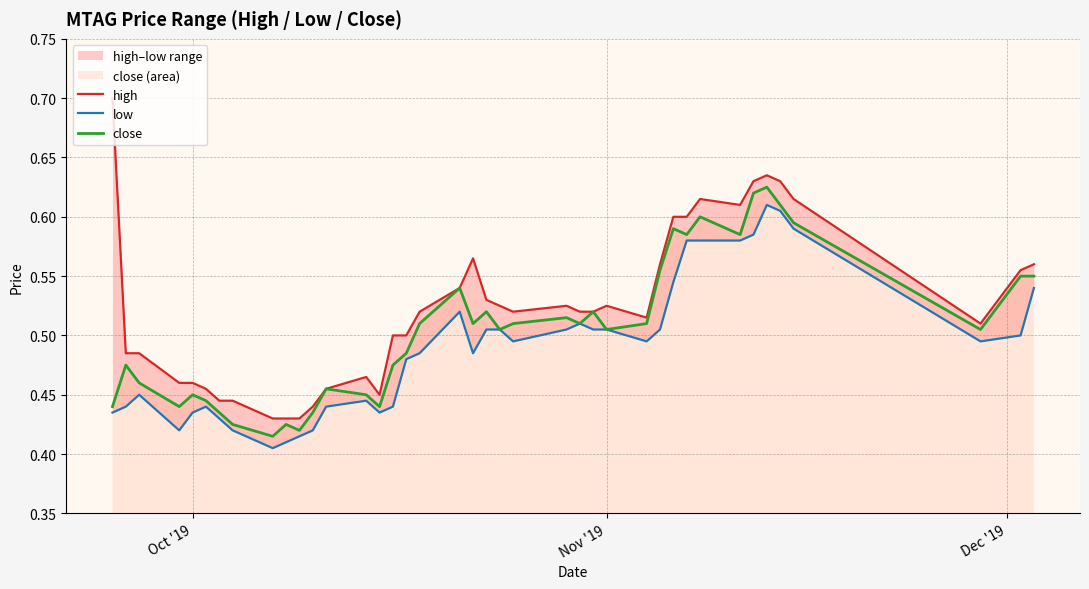

What is the value of the close point at the 6th from the left?

0.4